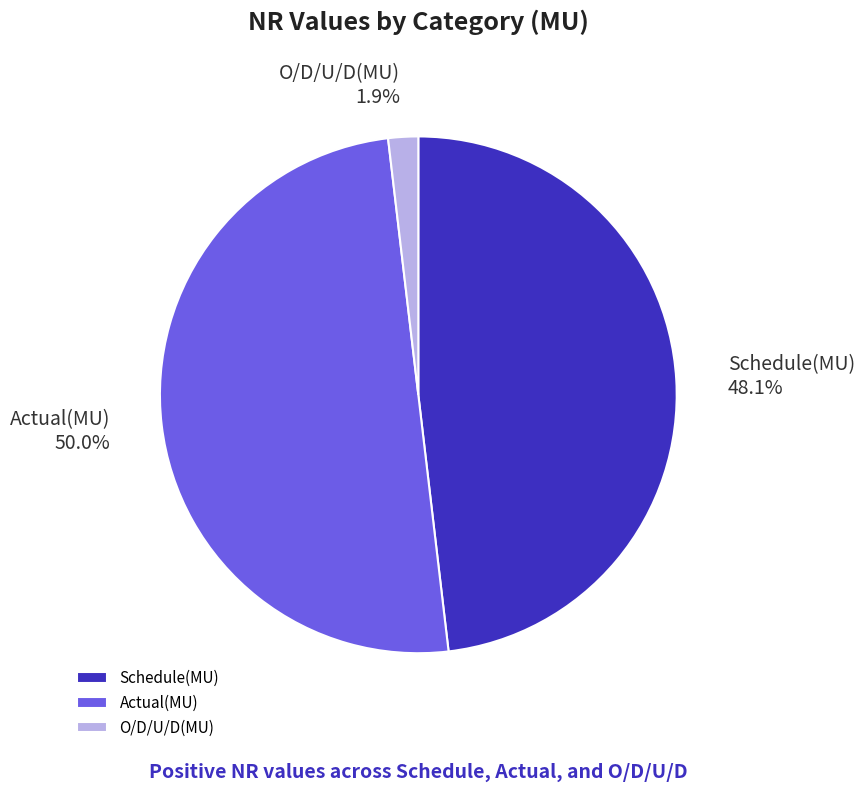

What is the ratio of the value at Schedule(MU) to the value at Actual(MU)?

1.0